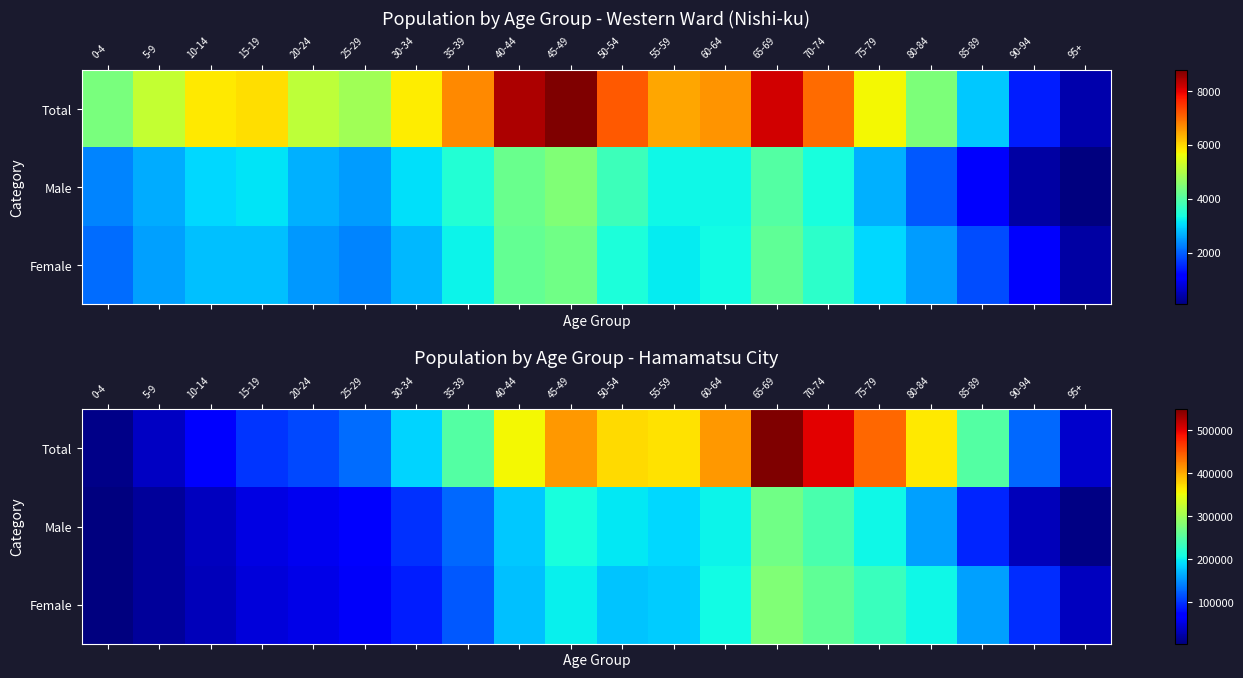

True or false: Total has a value of 548792 at 65-69.

True